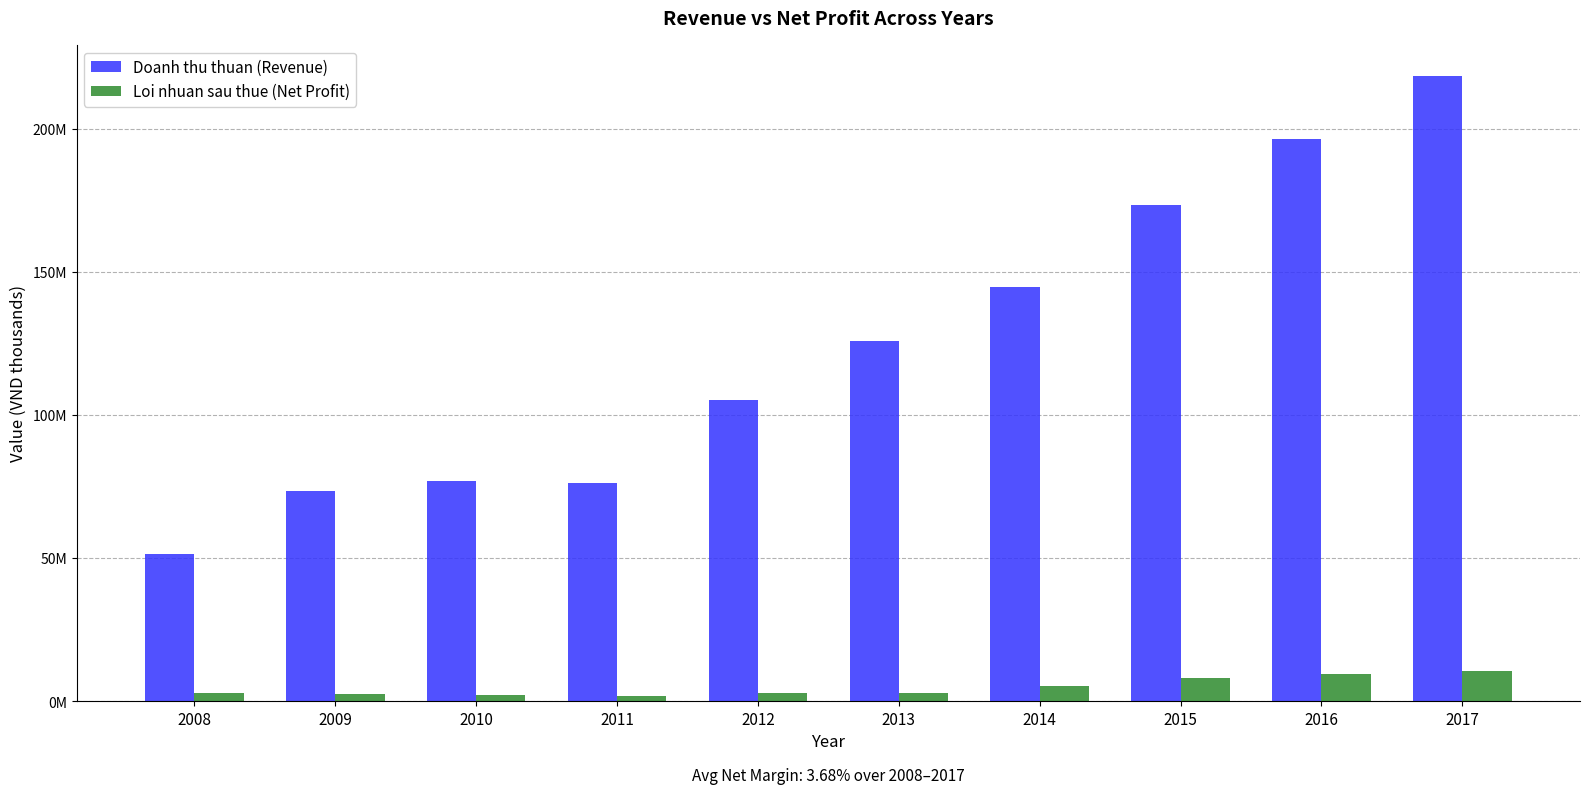

Reading left to right, extract all data points from this chart.

Doanh thu thuan (Revenue): 51476515	73575817	77099591	76148245	105290042	125752857	144712770	173543324	196363275	218401330
Loi nhuan sau thue (Net Profit): 2867542	2655801	2077857	1669369	2734834	2904770	5270284	7985761	9427341	10497436